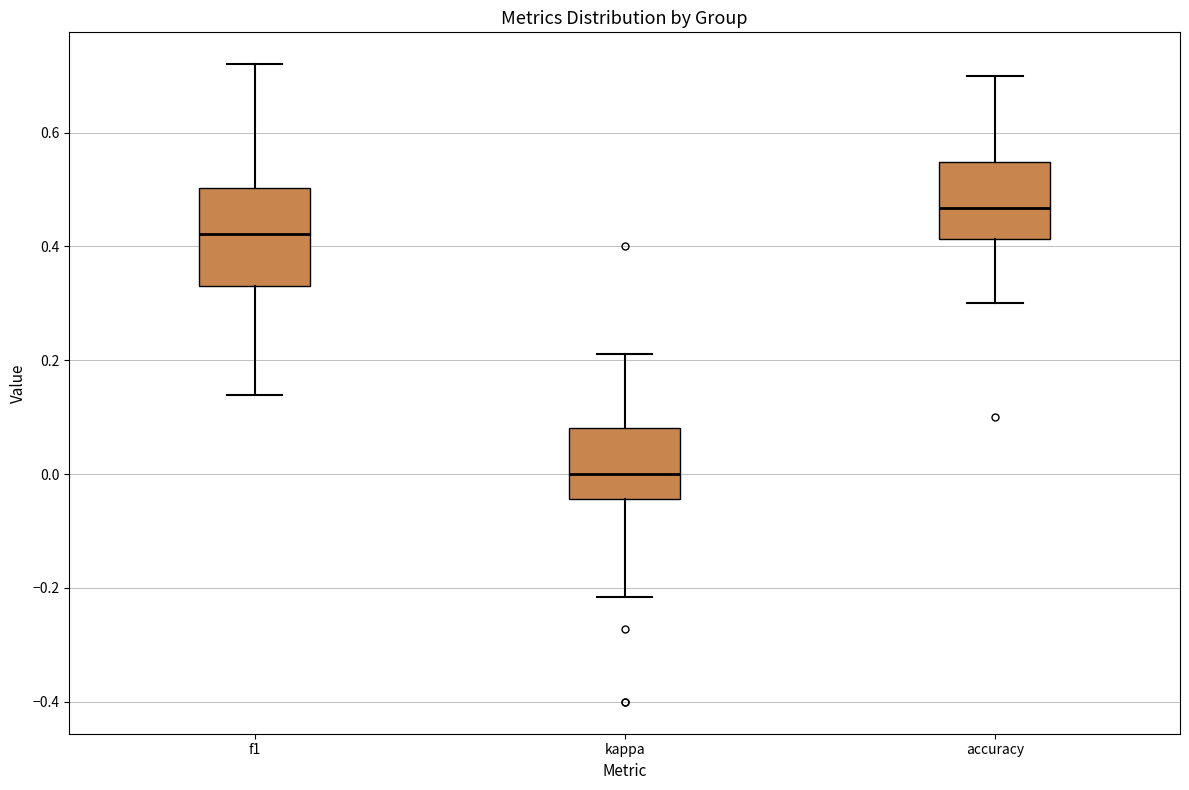

Reading left to right, read every box against the y-axis: the position of its median line, the range the box covers, and the ends of its whiskers. The values are not printed on the chart, so give them approximately, as read against the axis.

f1: median 0.42, box 0.34 to 0.50, whiskers 0.14 to 0.72
kappa: median 0.00, box -0.04 to 0.08, whiskers -0.22 to 0.22
accuracy: median 0.46, box 0.42 to 0.54, whiskers 0.30 to 0.70